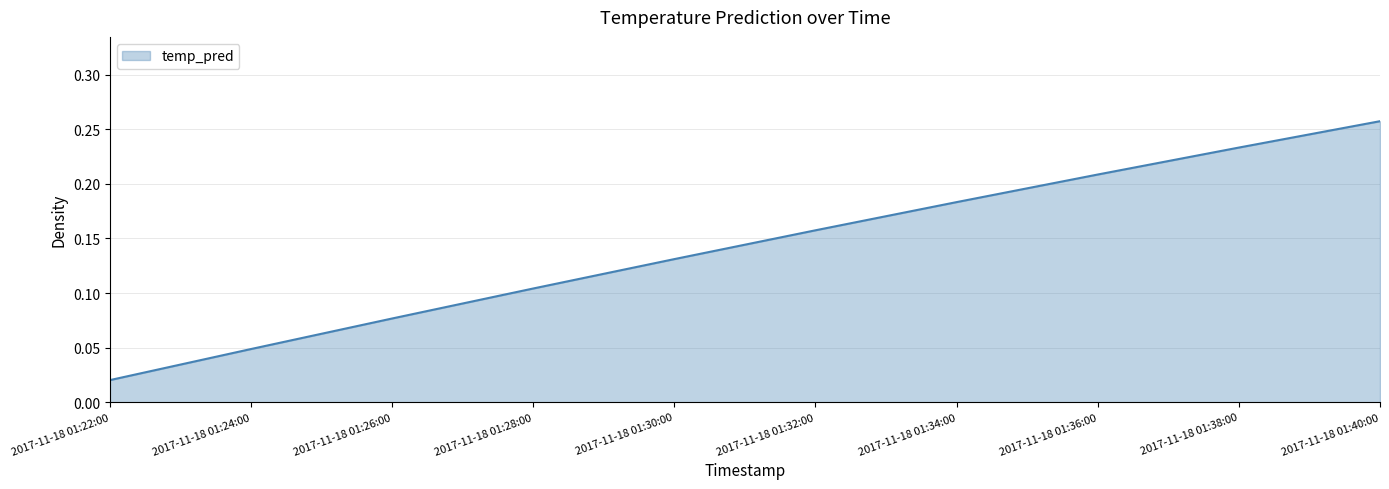

List the labels in order of value, largest first.

2017-11-18 01:40:00, 2017-11-18 01:38:00, 2017-11-18 01:36:00, 2017-11-18 01:34:00, 2017-11-18 01:32:00, 2017-11-18 01:30:00, 2017-11-18 01:28:00, 2017-11-18 01:26:00, 2017-11-18 01:24:00, 2017-11-18 01:22:00